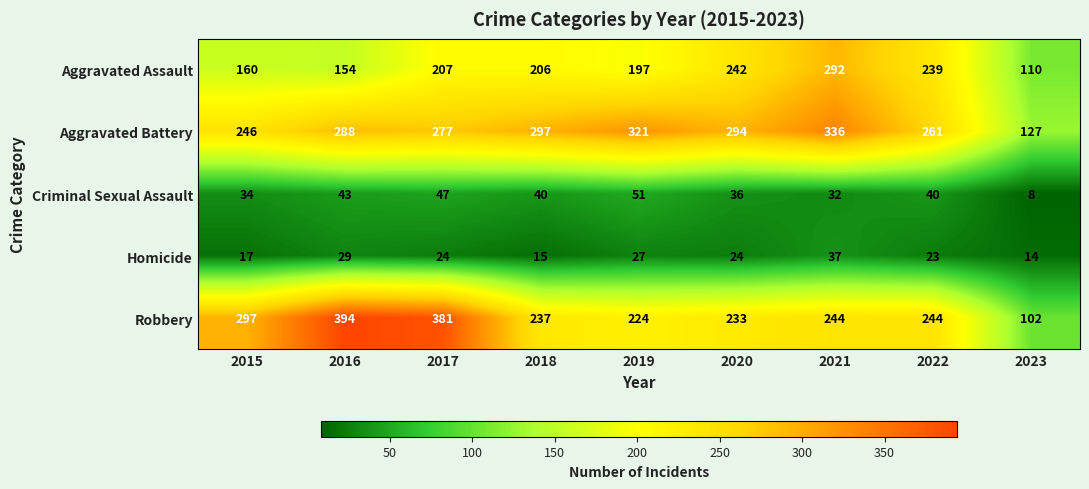

What value does the Aggravated Battery series have at 2018?

297